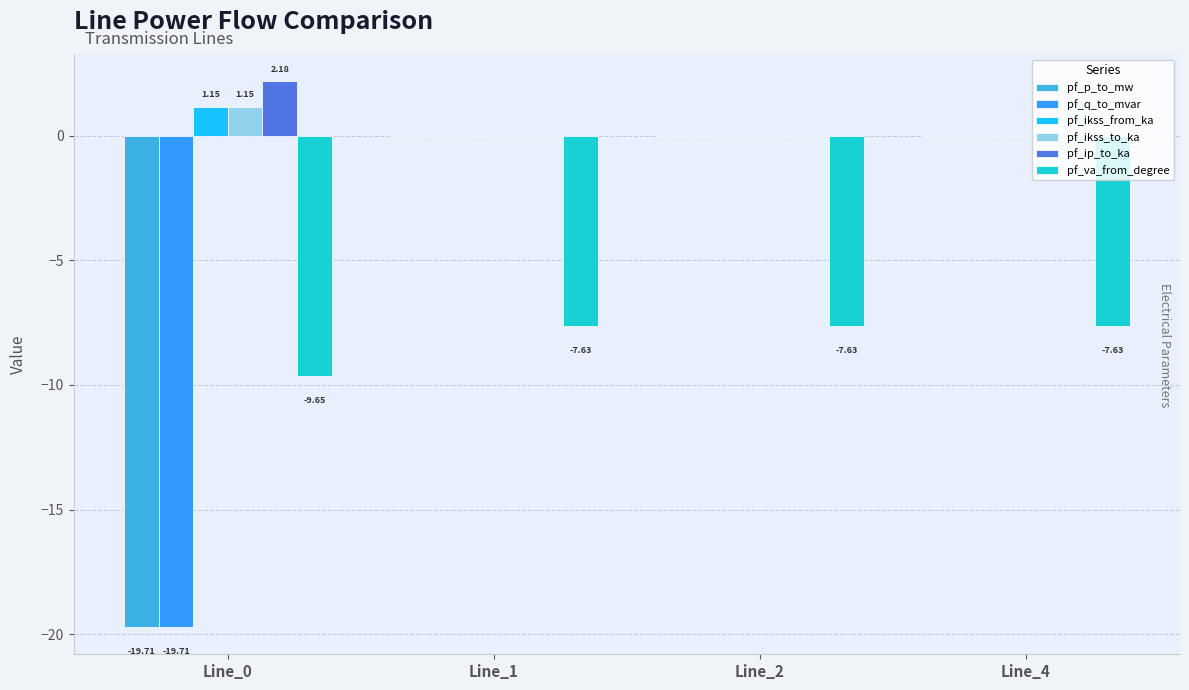

Does the chart contain stacked bars?

No